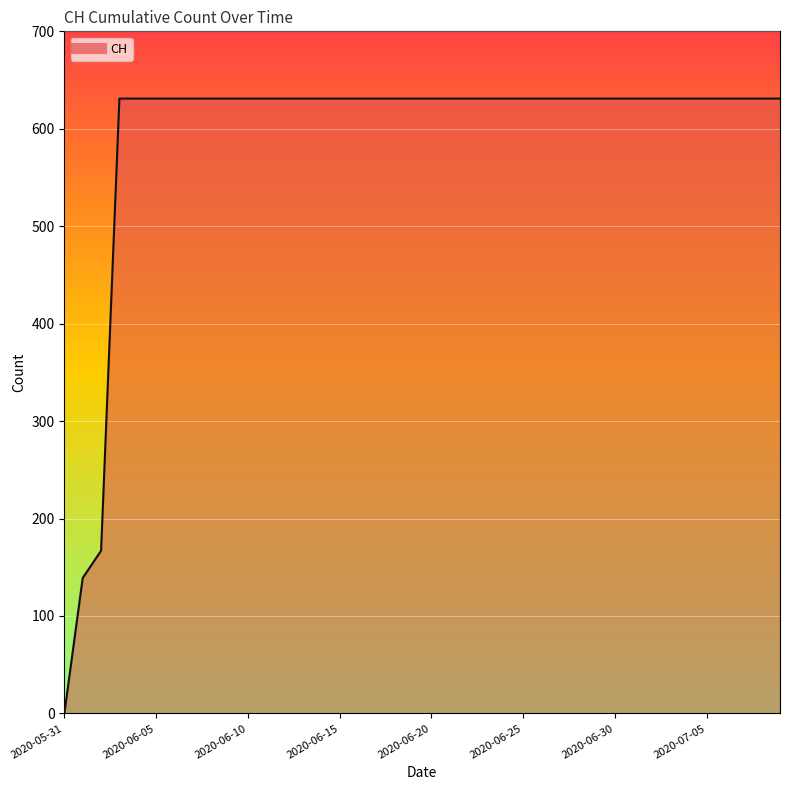

How many lines are shown in the chart?

1